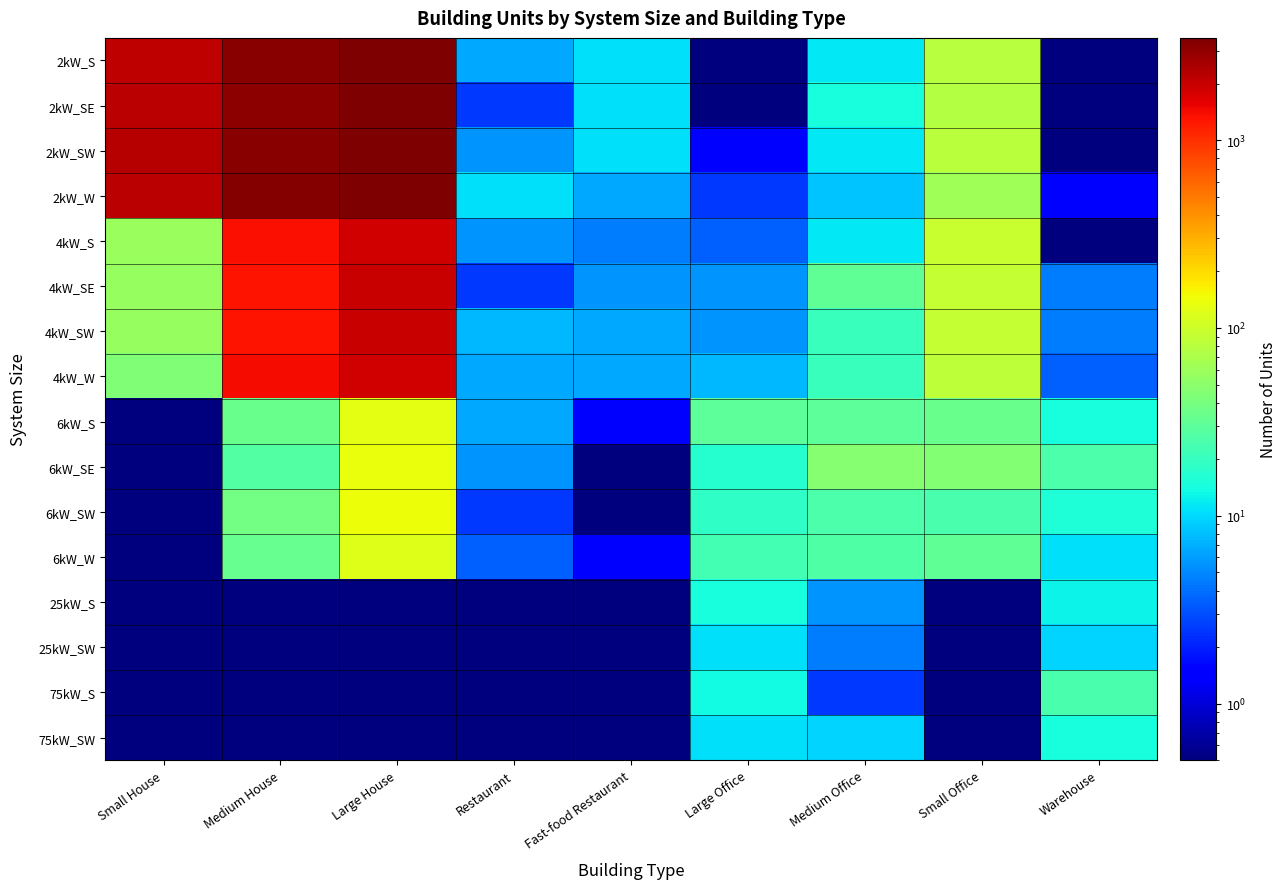

Reading right to left, extract all data points from this chart.

2kW_S: Warehouse=0.5	Small Office=80.5	Medium Office=11.5	Large Office=0.5	Fast-food Restaurant=10.5	Restaurant=6.5	Large House=3448.5	Medium House=3176.5	Small House=2158.5
2kW_SE: Warehouse=0.5	Small Office=76.5	Medium Office=14.5	Large Office=0.5	Fast-food Restaurant=10.5	Restaurant=2.5	Large House=3479.5	Medium House=3108.5	Small House=2165.5
2kW_SW: Warehouse=0.5	Small Office=83.5	Medium Office=11.5	Large Office=1.5	Fast-food Restaurant=10.5	Restaurant=5.5	Large House=3503.5	Medium House=3233.5	Small House=2300.5
2kW_W: Warehouse=1.5	Small Office=62.5	Medium Office=8.5	Large Office=2.5	Fast-food Restaurant=6.5	Restaurant=10.5	Large House=3495.5	Medium House=3318.5	Small House=2190.5
4kW_S: Warehouse=0.5	Small Office=93.5	Medium Office=11.5	Large Office=3.5	Fast-food Restaurant=4.5	Restaurant=5.5	Large House=1857.5	Medium House=1353.5	Small House=57.5
4kW_SE: Warehouse=4.5	Small Office=90.5	Medium Office=31.5	Large Office=5.5	Fast-food Restaurant=5.5	Restaurant=2.5	Large House=1988.5	Medium House=1319.5	Small House=55.5
4kW_SW: Warehouse=4.5	Small Office=90.5	Medium Office=20.5	Large Office=5.5	Fast-food Restaurant=6.5	Restaurant=7.5	Large House=1957.5	Medium House=1300.5	Small House=55.5
4kW_W: Warehouse=3.5	Small Office=86.5	Medium Office=20.5	Large Office=7.5	Fast-food Restaurant=6.5	Restaurant=6.5	Large House=1851.5	Medium House=1411.5	Small House=43.5
6kW_S: Warehouse=14.5	Small Office=34.5	Medium Office=30.5	Large Office=30.5	Fast-food Restaurant=1.5	Restaurant=6.5	Large House=129.5	Medium House=34.5	Small House=0.5
6kW_SE: Warehouse=25.5	Small Office=45.5	Medium Office=47.5	Large Office=16.5	Fast-food Restaurant=0.5	Restaurant=5.5	Large House=136.5	Medium House=27.5	Small House=0.5
6kW_SW: Warehouse=15.5	Small Office=24.5	Medium Office=25.5	Large Office=18.5	Fast-food Restaurant=0.5	Restaurant=2.5	Large House=140.5	Medium House=38.5	Small House=0.5
6kW_W: Warehouse=10.5	Small Office=31.5	Medium Office=26.5	Large Office=22.5	Fast-food Restaurant=1.5	Restaurant=3.5	Large House=121.5	Medium House=33.5	Small House=0.5
25kW_S: Warehouse=12.5	Small Office=0.5	Medium Office=5.5	Large Office=14.5	Fast-food Restaurant=0.5	Restaurant=0.5	Large House=0.5	Medium House=0.5	Small House=0.5
25kW_SW: Warehouse=9.5	Small Office=0.5	Medium Office=4.5	Large Office=10.5	Fast-food Restaurant=0.5	Restaurant=0.5	Large House=0.5	Medium House=0.5	Small House=0.5
75kW_S: Warehouse=24.5	Small Office=0.5	Medium Office=2.5	Large Office=13.5	Fast-food Restaurant=0.5	Restaurant=0.5	Large House=0.5	Medium House=0.5	Small House=0.5
75kW_SW: Warehouse=14.5	Small Office=0.5	Medium Office=9.5	Large Office=10.5	Fast-food Restaurant=0.5	Restaurant=0.5	Large House=0.5	Medium House=0.5	Small House=0.5